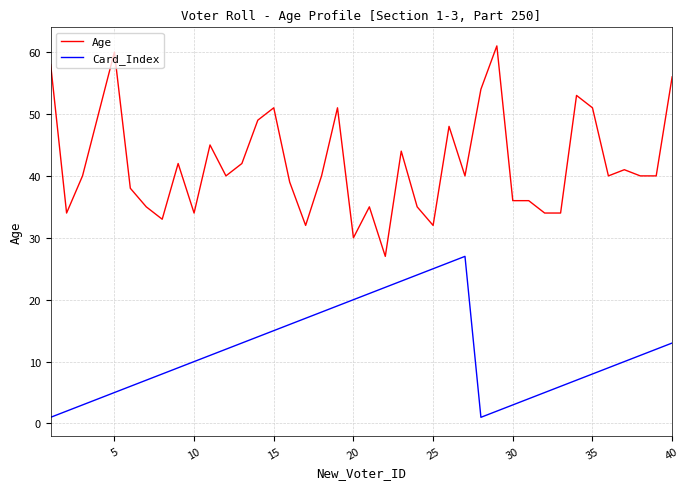

True or false: Age and Card_Index intersect in this chart.

False